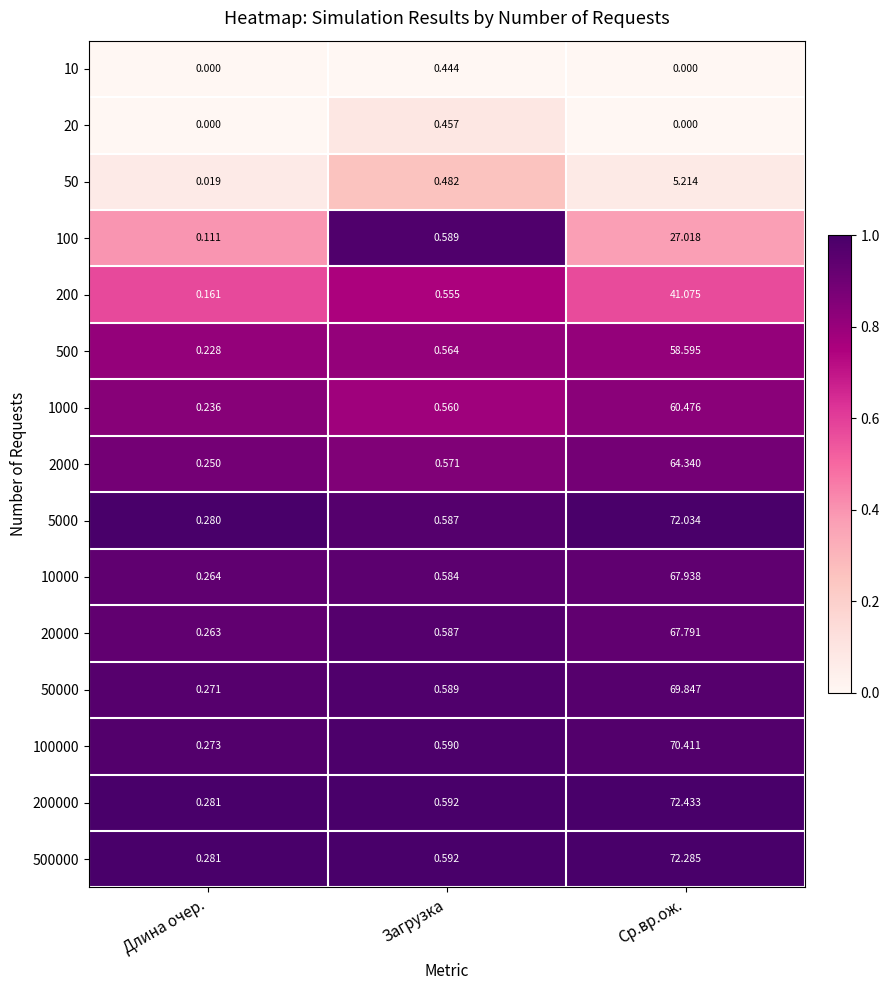

At which label does 100000 reach its minimum?

Длина очер.